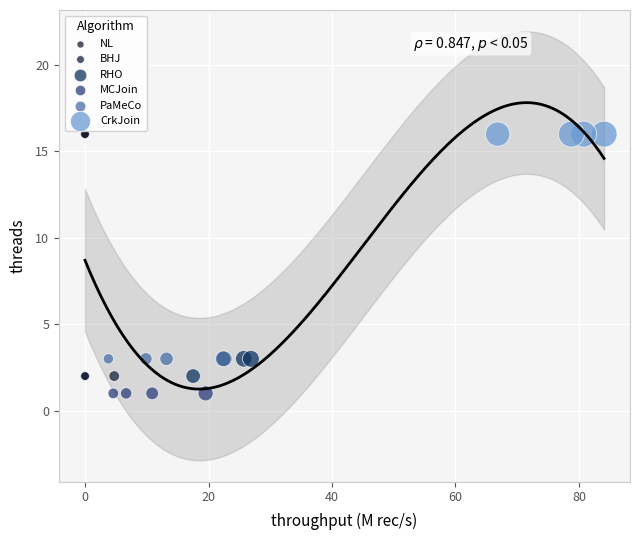

What are all the series names shown in the legend?

NL, BHJ, RHO, MCJoin, PaMeCo, CrkJoin